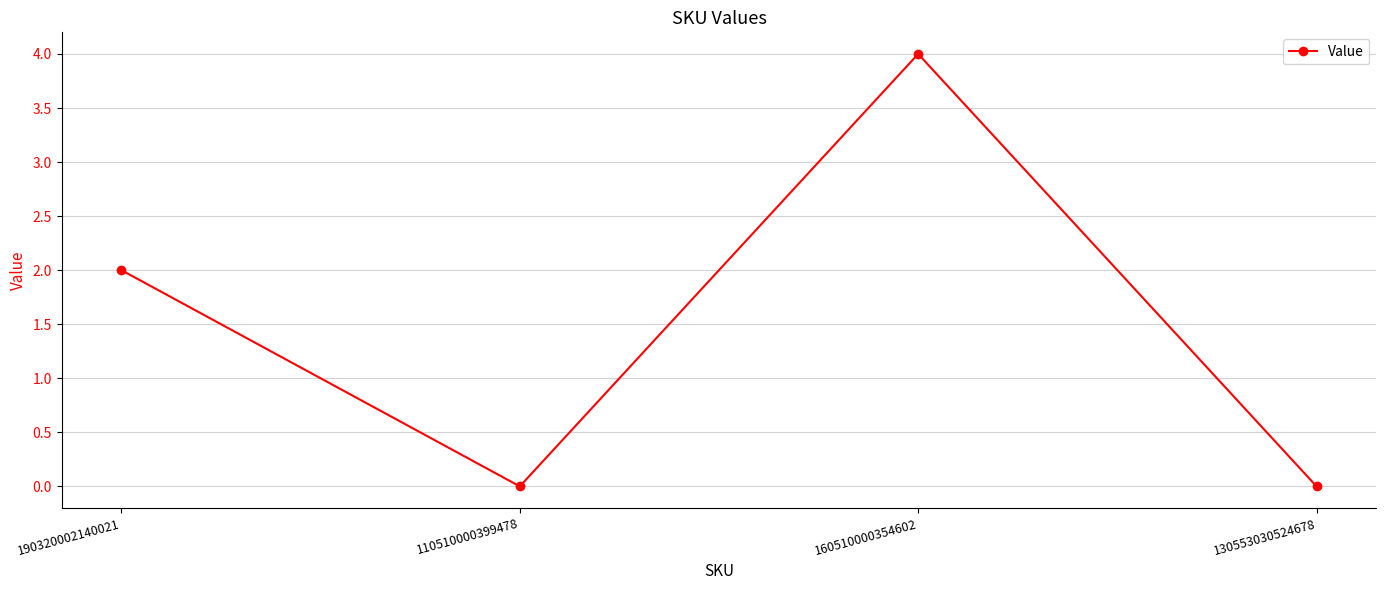

True or false: there are more than 1 points higher than both neighbors.

False